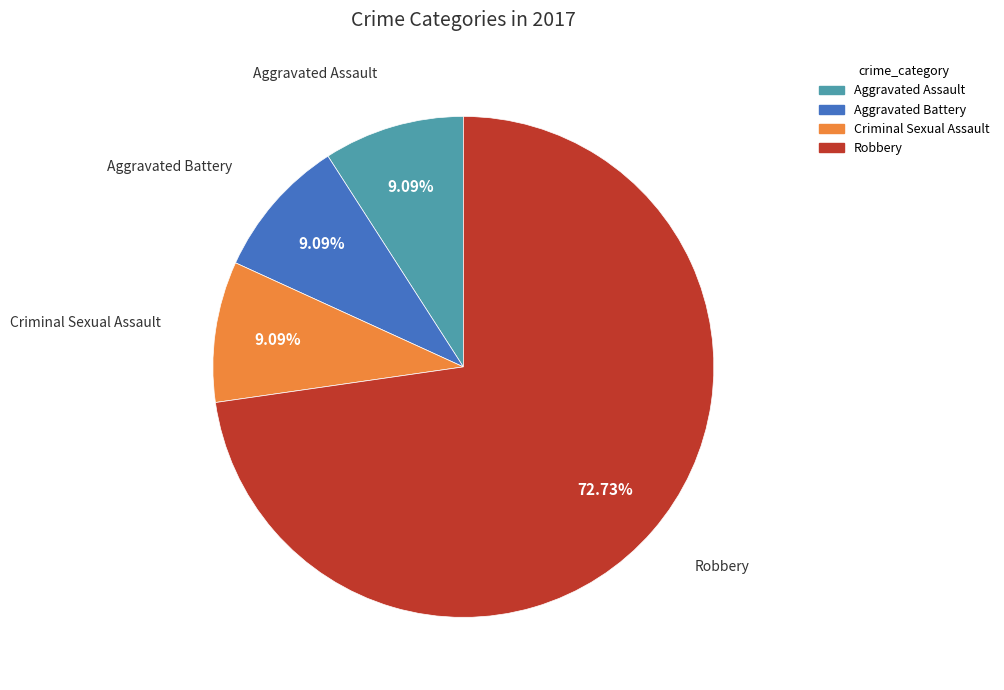

What percentage is NOT represented by Criminal Sexual Assault?

90.9%